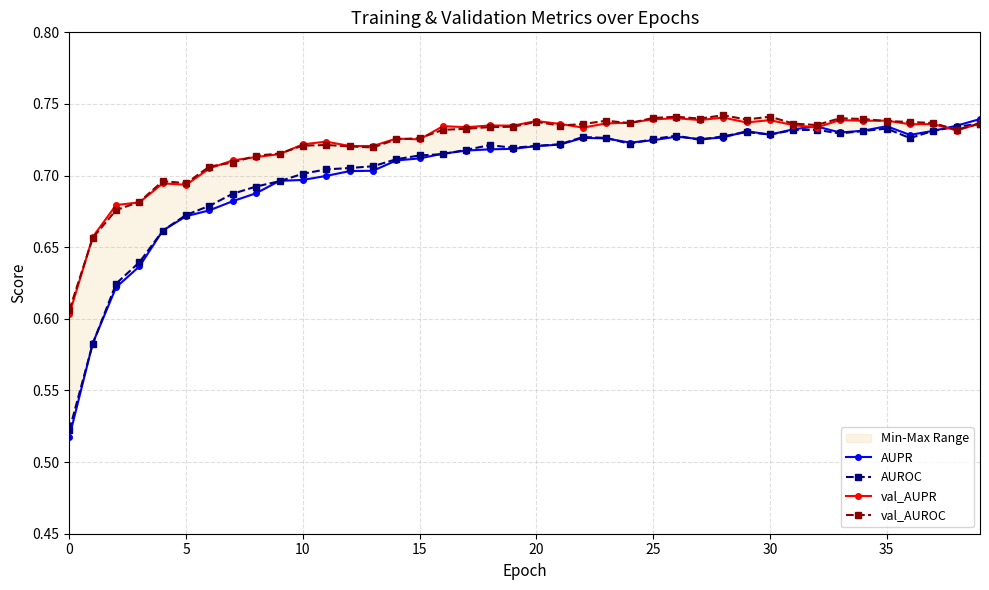

The value of val_AUPR at 5 is 1.1. True or false?

False